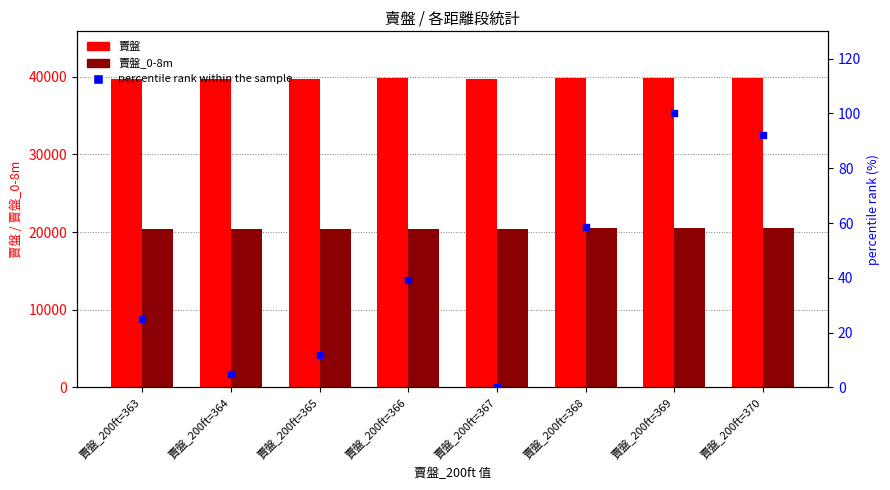

Which series contains the lowest Y value?

percentile rank within the sample